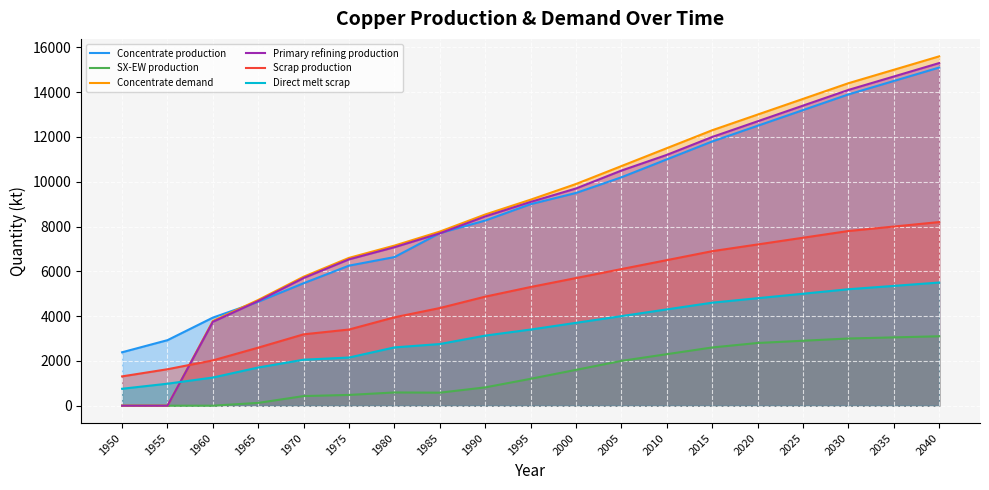

What is the sum of the Direct melt scrap values at 2005 and 2025?

9000.0